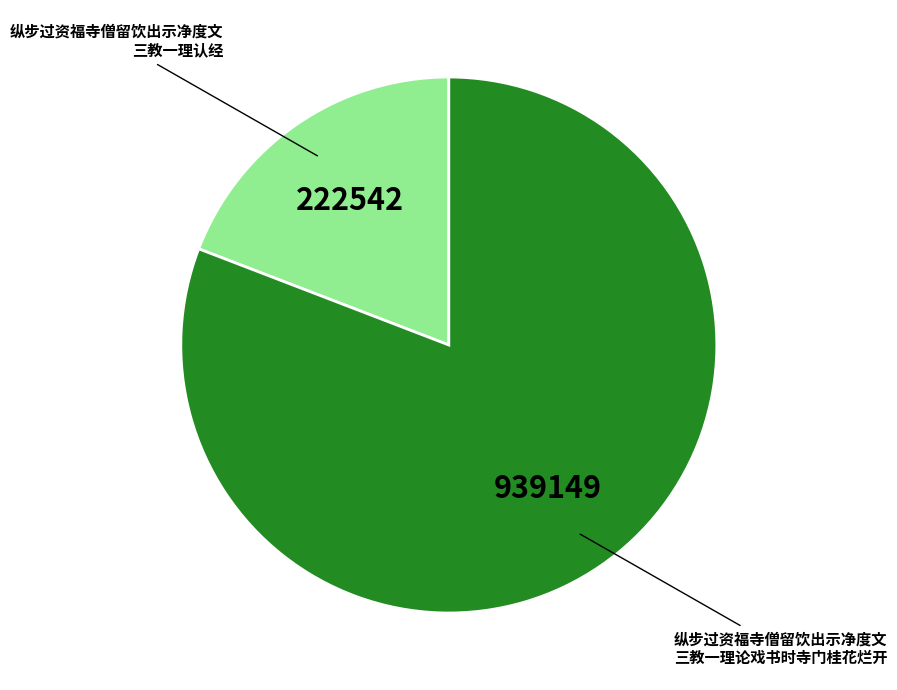

Does any single category account for the majority?

Yes